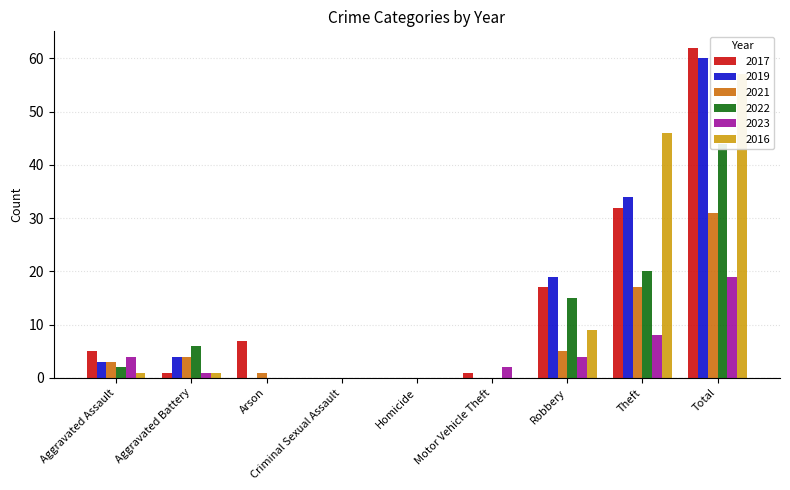

What is the value of the 2017 bar at the 6th from the left?

1